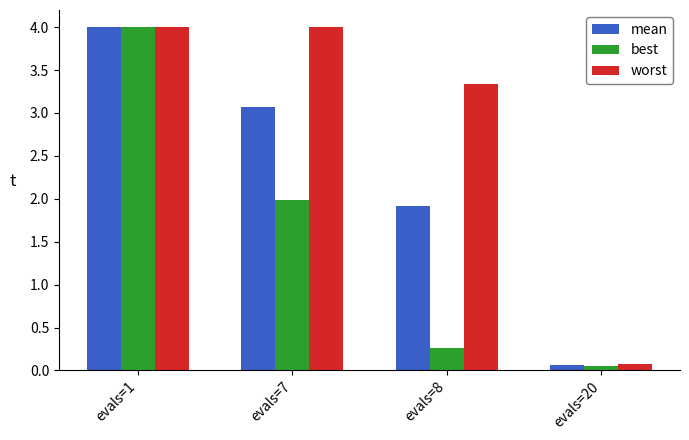

Rank the series by their average value, from highest to lowest.

worst, mean, best